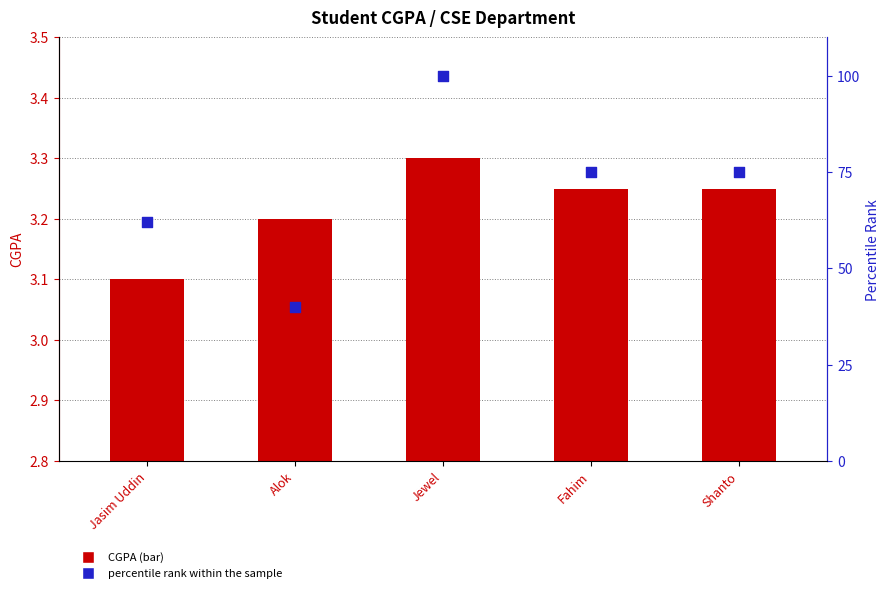

At which category is the sum across all series the highest?

Jewel